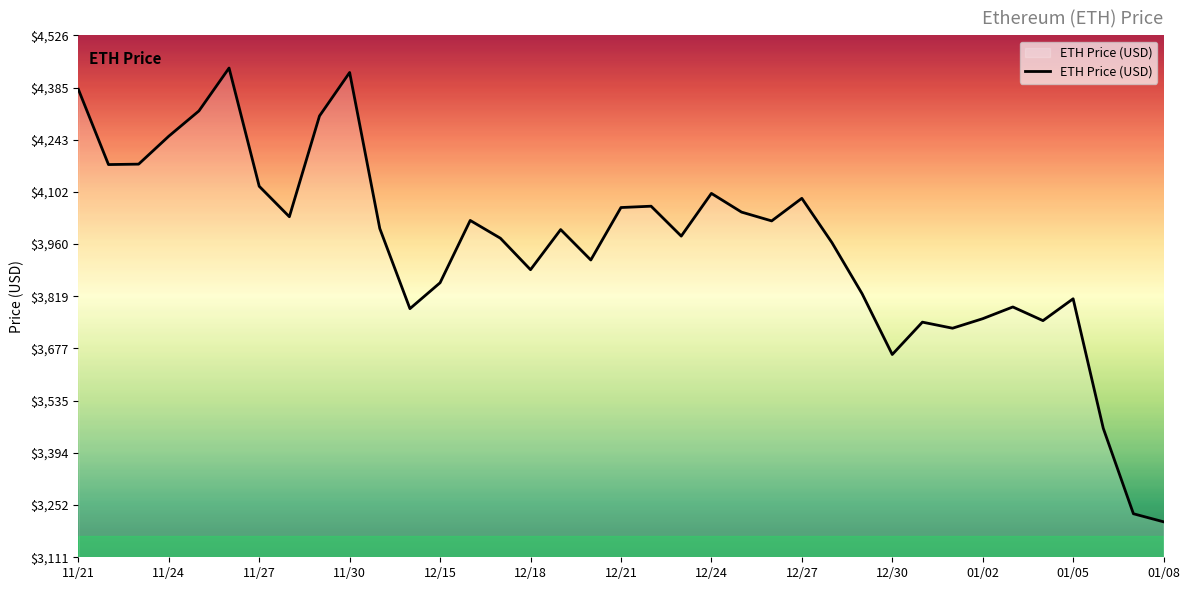

Does the chart display data point markers on the line(s)?

No